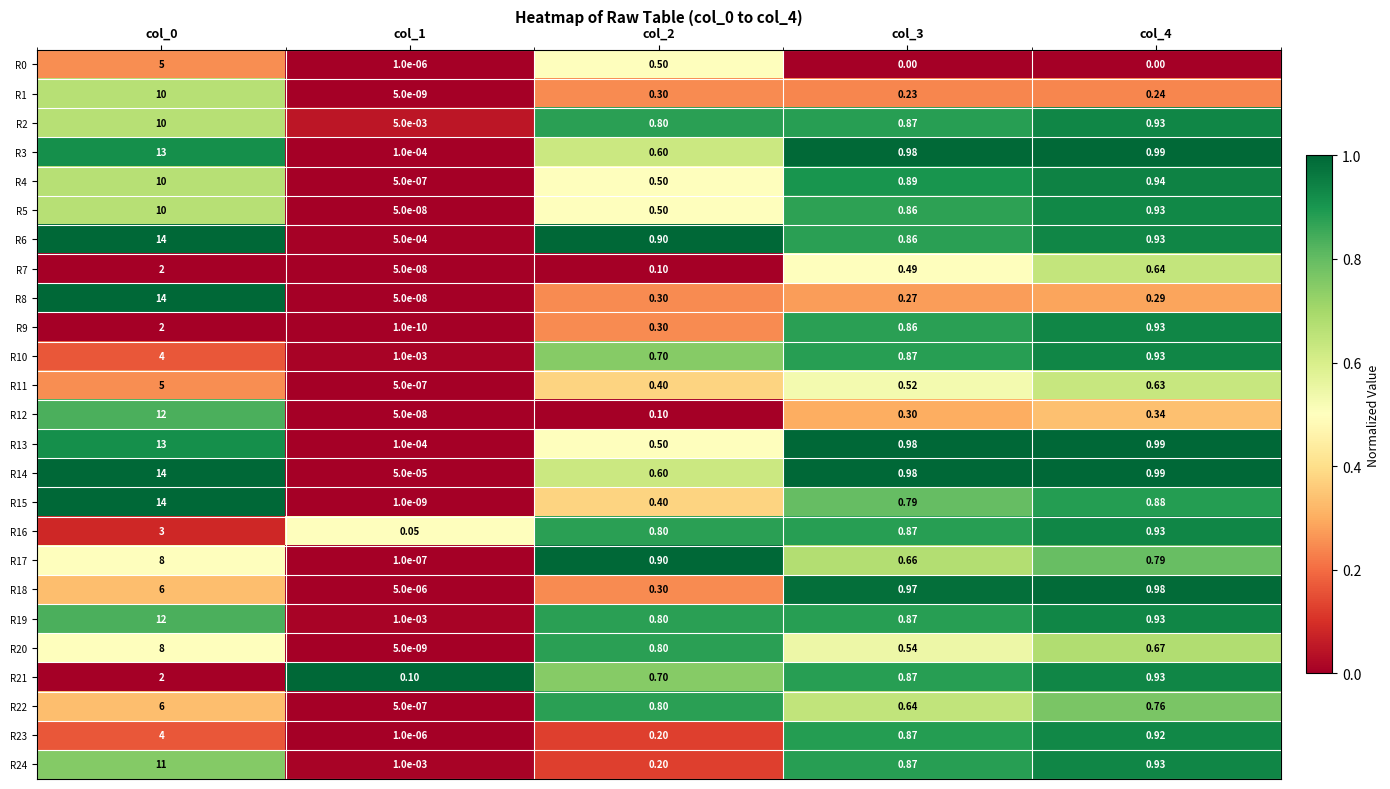

Is the value of R14 at col_4 greater than the value of R24 at col_3?

Yes